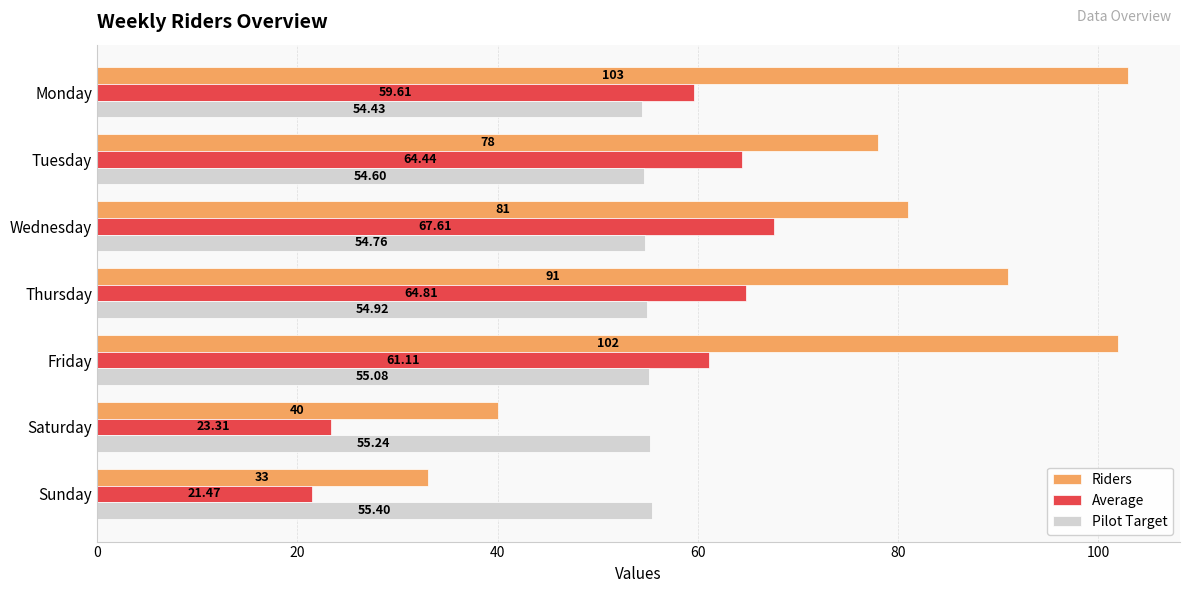

Where is Average nearest to the value 44?

Monday